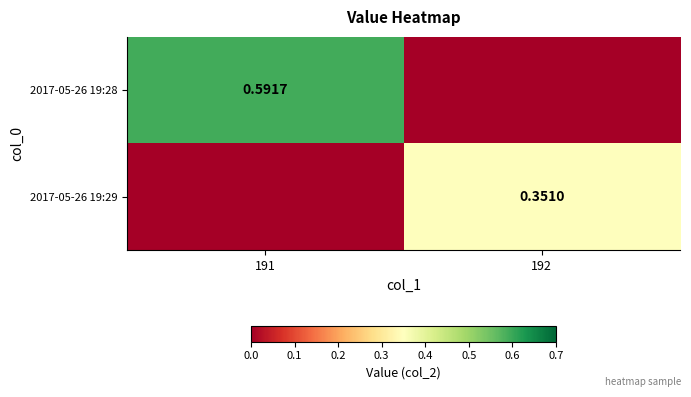

At 192, list the series in order from largest to smallest.

2017-05-26 19:29, 2017-05-26 19:28